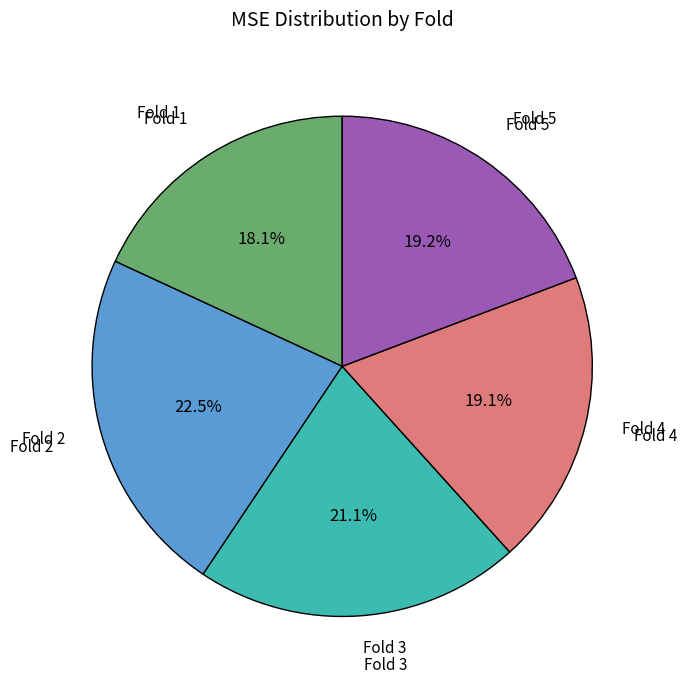

Is there a majority slice in this chart?

No